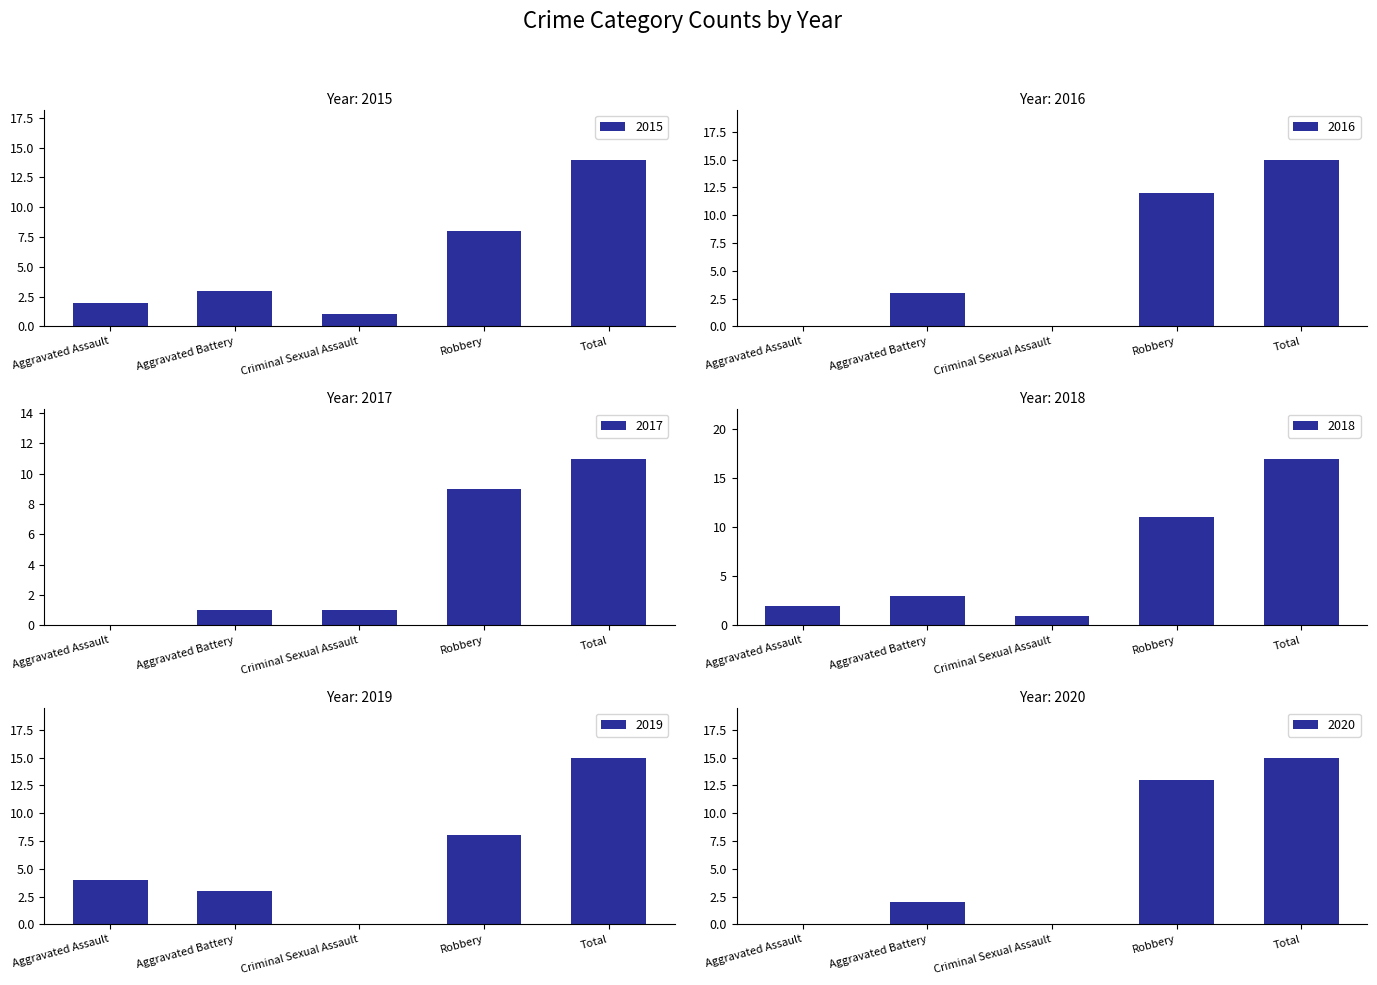

What is the label of the 3rd bar from the right?

Criminal Sexual Assault